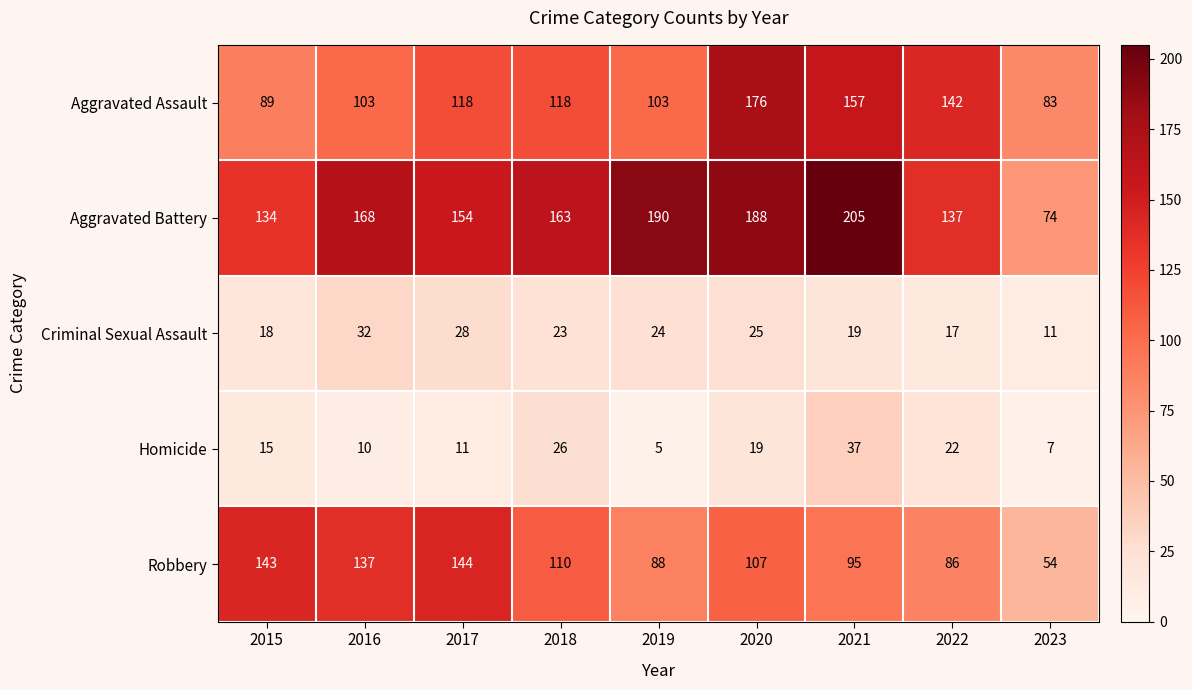

What is the maximum value shown in the chart?

205